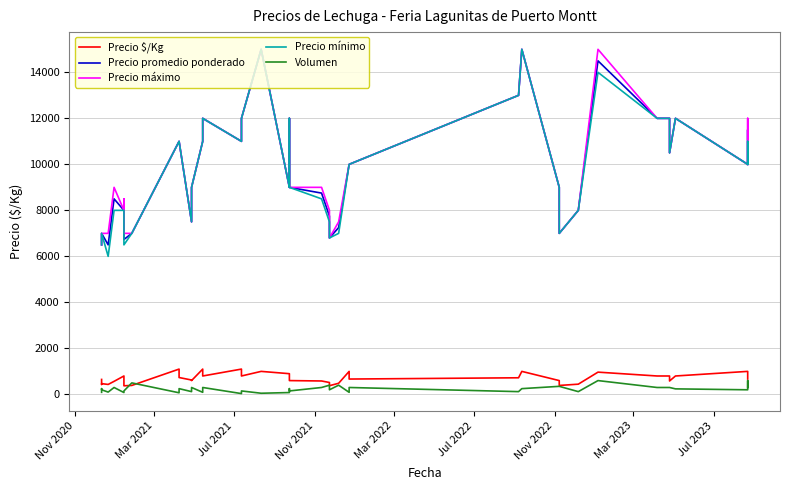

What is the lowest value of the Volumen series?

35